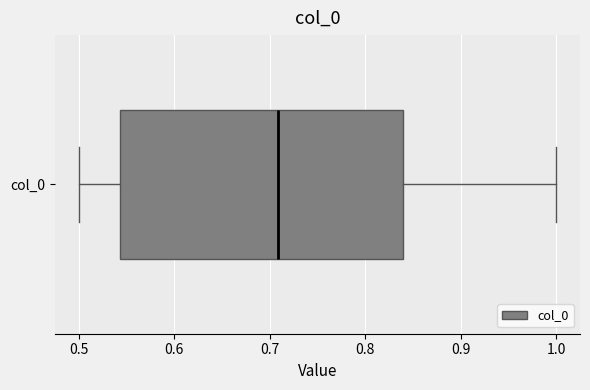

Where does the right whisker of the box for col_0 end on the x-axis? The values are not printed on the chart, so give them approximately, as read against the axis.

1.00